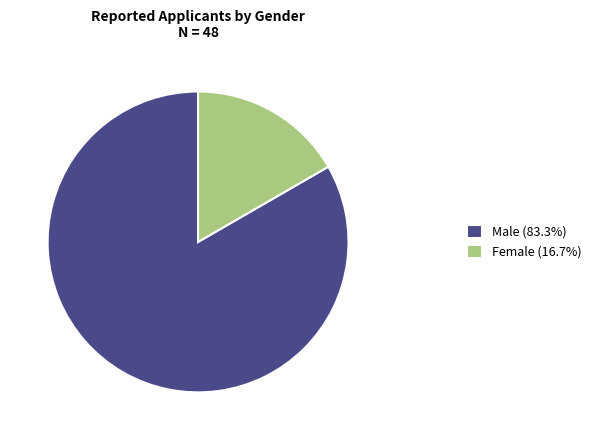

Does Female (16.7%) represent more than half of the total?

No